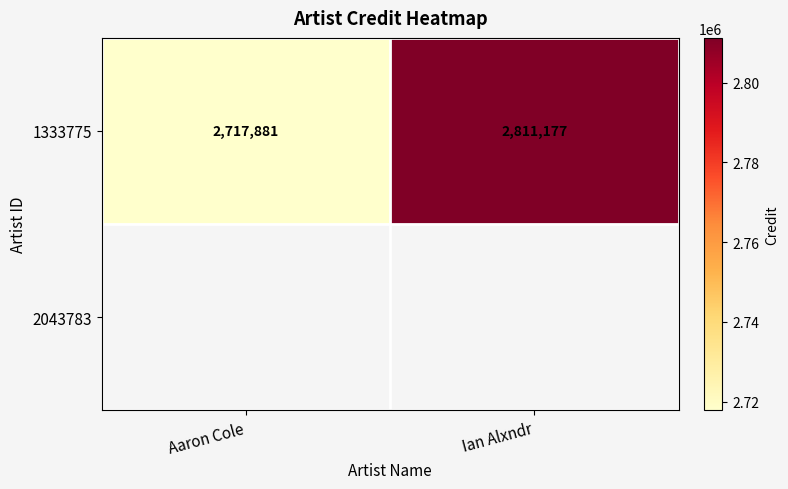

The chart shows a value of 2811177 at Ian Alxndr. True or false?

True